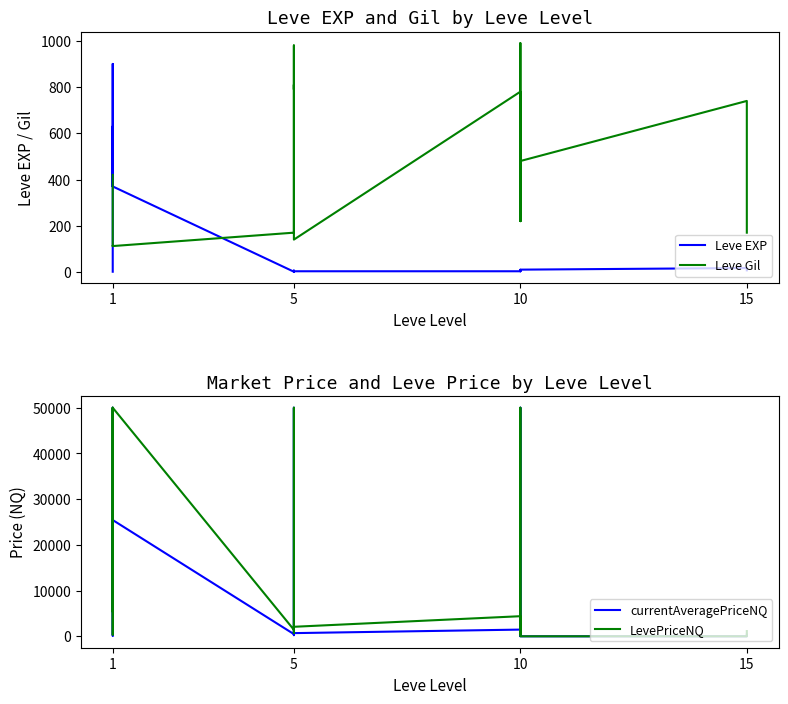

True or false: Leve EXP and LevePriceNQ intersect in this chart.

True